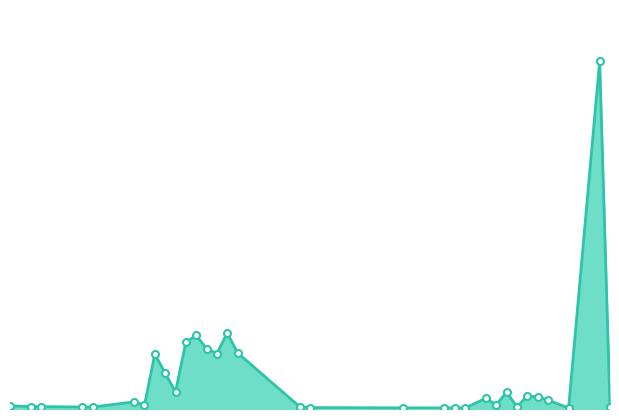

What is the greatest value displayed?

9.7